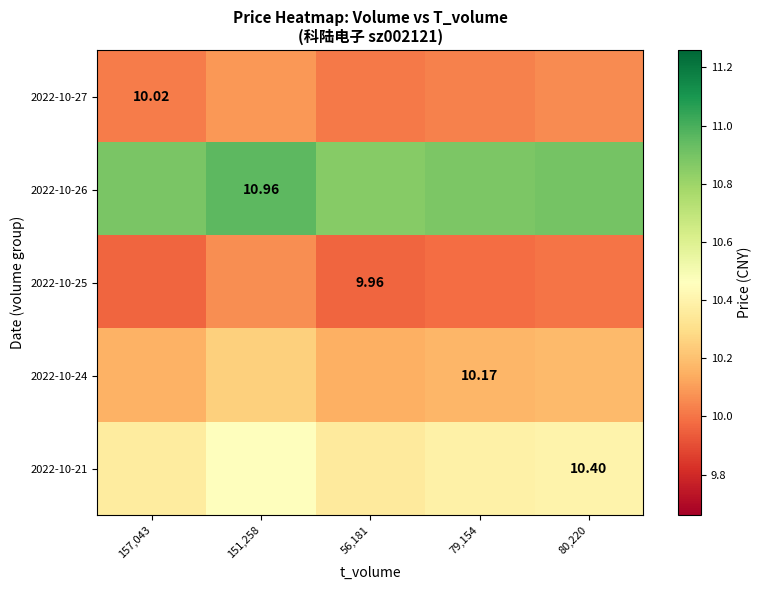

What is the difference between the highest and lowest values at 56,181?

0.9